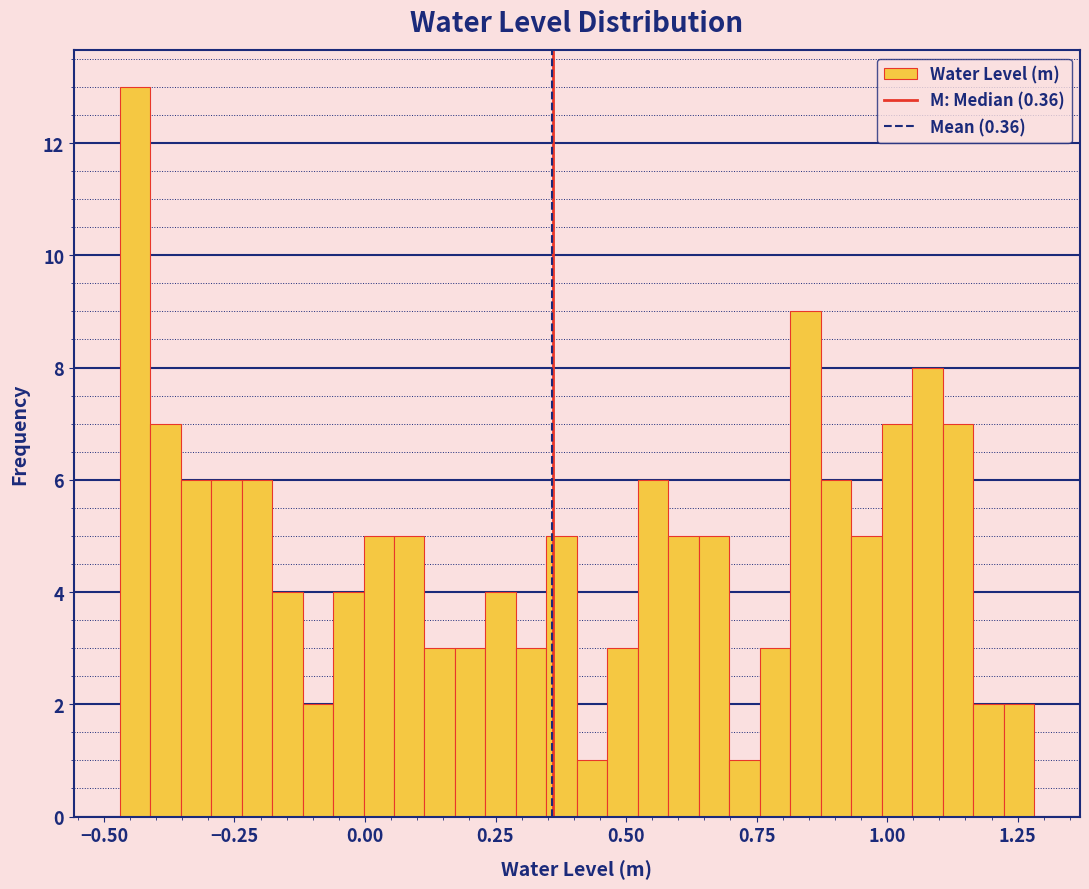

Read against the x-axis, roughly where is the centre of the tallest bar?

-0.45